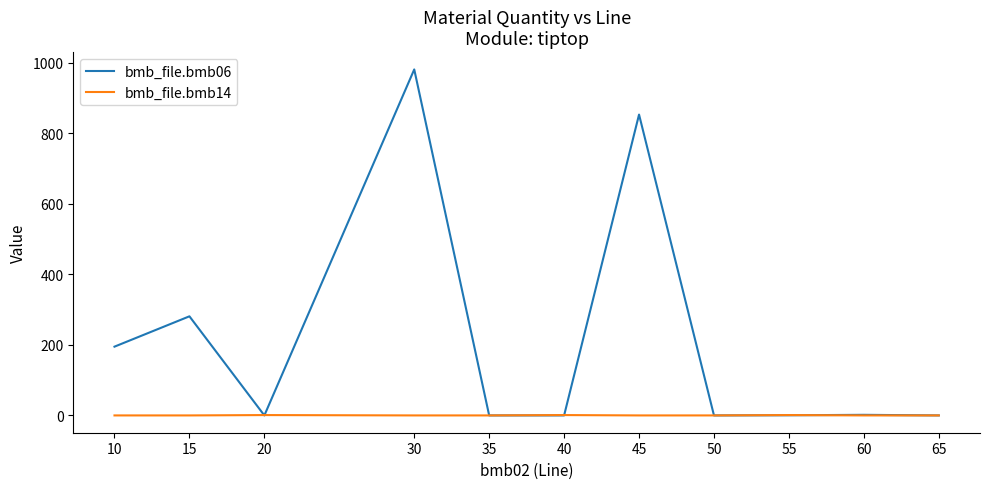

What is the sum of the bmb_file.bmb06 values at 60 and 15?

282.7